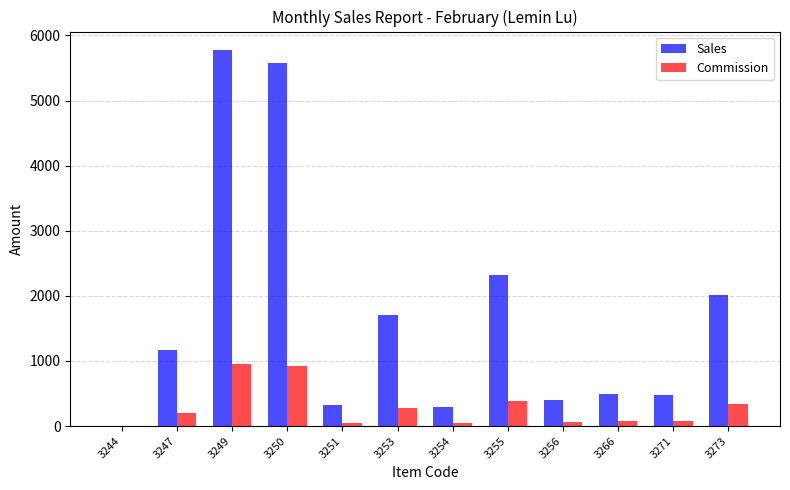

Is the value of Commission at 3244 greater than the value of Sales at 3254?

No